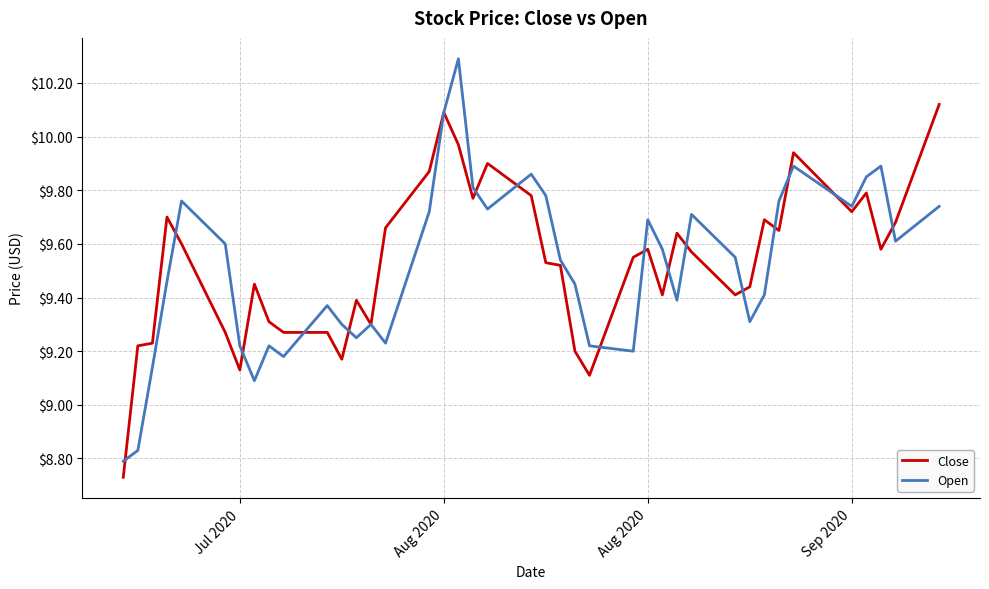

List the series in order of their peak value, highest first.

Open, Close